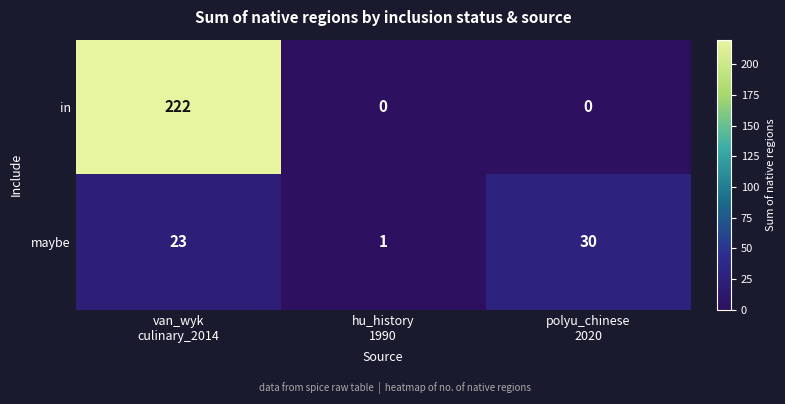

Reading left to right, what are all the values shown in this chart?

in: 222	0	0
maybe: 23	1	30